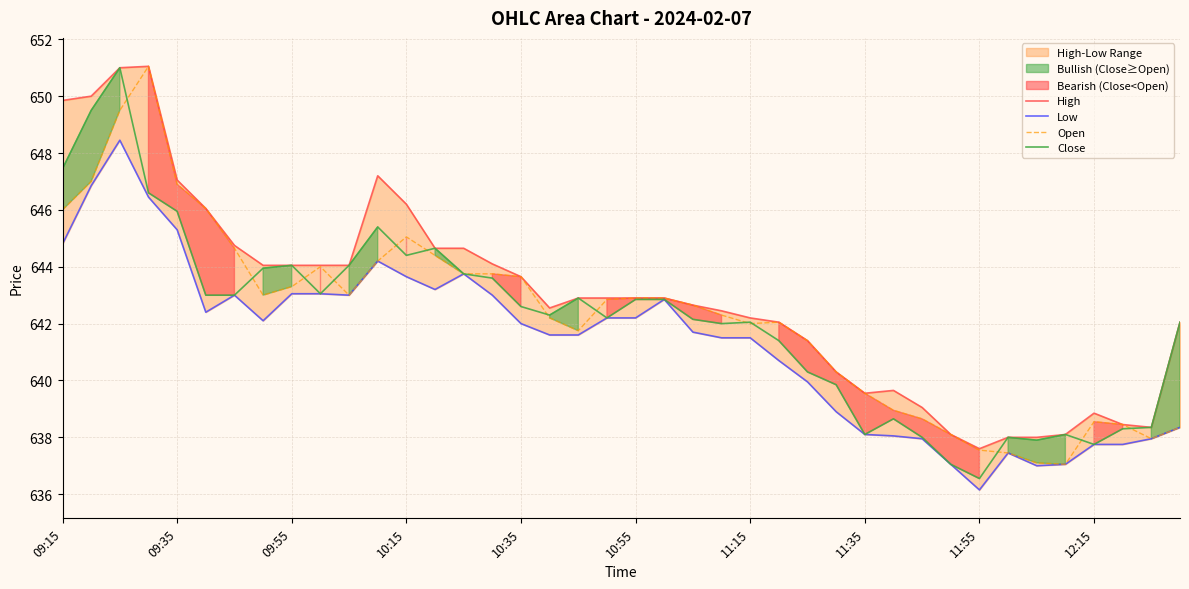

Reading left to right, transcribe all the data shown in this chart.

High: 649.9	650.0	651.0	651.0	647.0	646.0	644.8	644.0	644.0	644.0	644.0	647.2	646.2	644.6	644.6	644.1	643.6	642.5	642.9	642.9	642.9	642.9	642.6	642.5	642.2	642.0	641.4	640.3	639.5	639.6	639.0	638.1	637.6	638.0	638.0	638.1	638.9	638.5	638.4	642.0
Low: 644.8	646.9	648.5	646.5	645.3	642.4	643.0	642.1	643.0	643.0	643.0	644.2	643.6	643.2	643.8	643.0	642.0	641.6	641.6	642.2	642.2	642.9	641.7	641.5	641.5	640.7	640.0	638.9	638.1	638.0	638.0	637.0	636.1	637.5	637.0	637.0	637.8	637.8	638.0	638.4
Open: 646.0	647.0	649.5	651.0	646.9	646.0	644.6	643.0	643.3	644.0	643.0	644.2	645.0	644.4	643.8	643.8	643.6	642.2	641.8	642.9	642.9	642.9	642.6	642.3	642.0	642.0	641.4	640.3	639.5	639.0	638.6	638.1	637.5	637.5	637.1	637.0	638.5	638.5	638.0	638.4
Close: 647.5	649.5	651.0	646.6	646.0	643.0	643.0	644.0	644.0	643.0	644.0	645.4	644.4	644.6	643.8	643.6	642.6	642.3	642.9	642.2	642.9	642.9	642.1	642.0	642.0	641.4	640.3	639.9	638.1	638.6	638.0	637.0	636.5	638.0	637.9	638.1	637.8	638.3	638.4	642.0